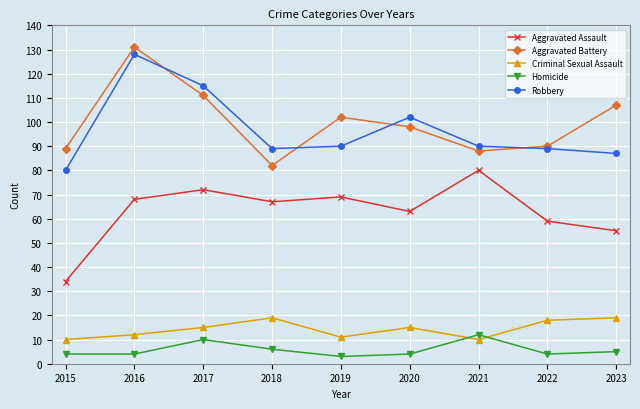

What is the value of the Criminal Sexual Assault point at the 4th from the left?

19